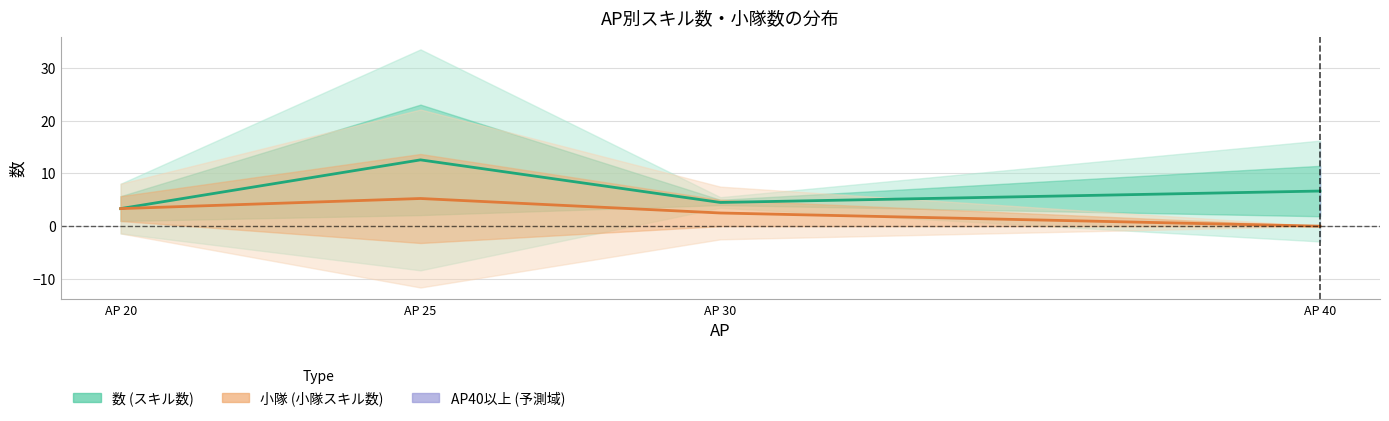

Rank the series by their maximum value, from highest to lowest.

数 (スキル数), 小隊 (小隊スキル数)